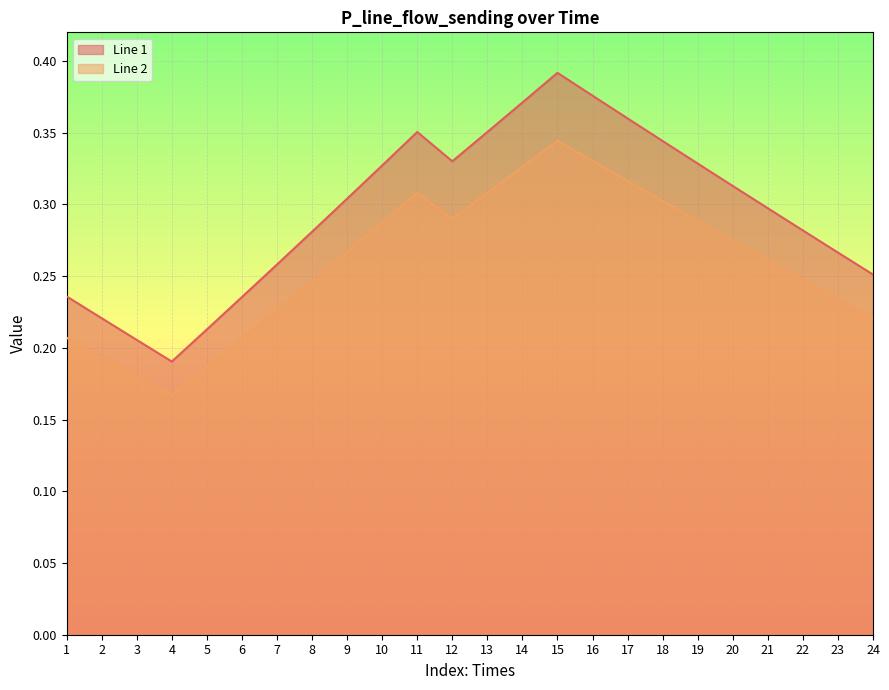

Rank the categories by Line 1 value from lowest to highest.

4, 3, 5, 2, 6, 1, 24, 7, 23, 8, 22, 21, 9, 20, 10, 19, 12, 18, 11, 13, 17, 14, 16, 15